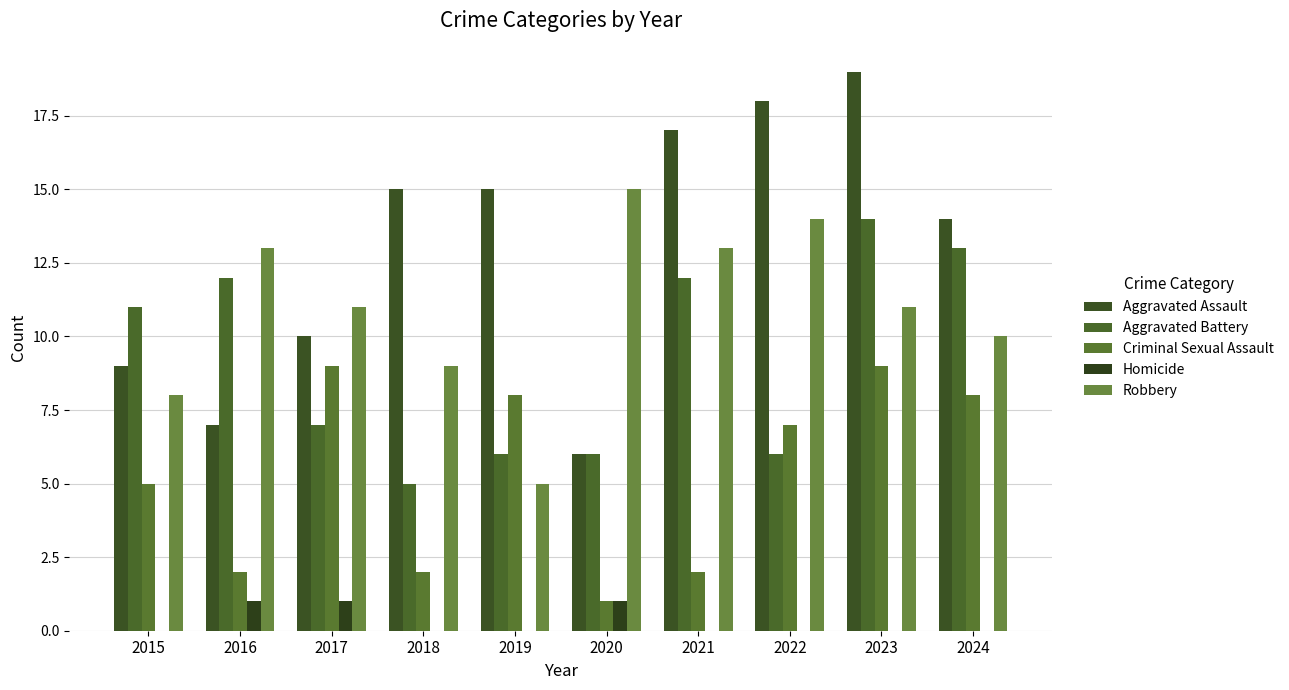

Which label corresponds to the smallest value in the chart?

2015